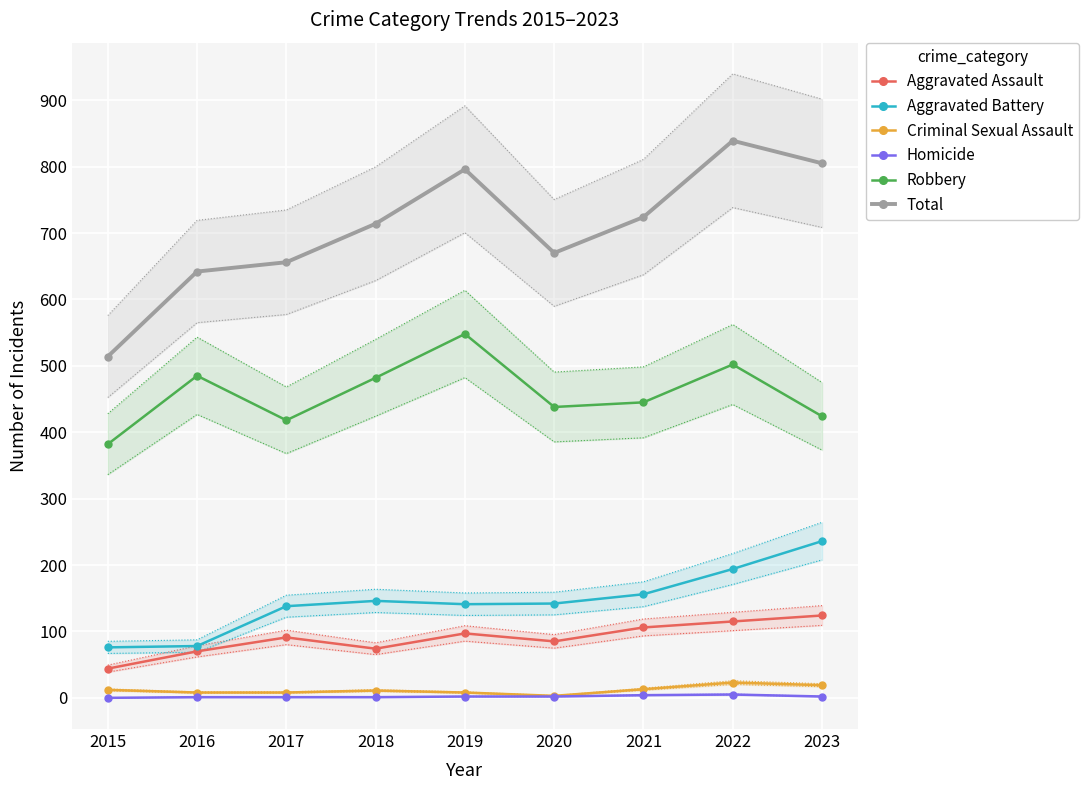

Reading left to right, list all the values displayed in this chart.

Aggravated Assault: 2015=44	2016=70	2017=91	2018=74	2019=97	2020=85	2021=106	2022=115	2023=124
Aggravated Battery: 2015=76	2016=78	2017=138	2018=146	2019=141	2020=142	2021=156	2022=194	2023=236
Criminal Sexual Assault: 2015=12	2016=8	2017=8	2018=11	2019=8	2020=3	2021=13	2022=23	2023=19
Homicide: 2015=0	2016=1	2017=1	2018=1	2019=2	2020=2	2021=4	2022=5	2023=2
Robbery: 2015=382	2016=485	2017=418	2018=482	2019=548	2020=438	2021=445	2022=502	2023=424
Total: 2015=514	2016=642	2017=656	2018=714	2019=796	2020=670	2021=724	2022=839	2023=805